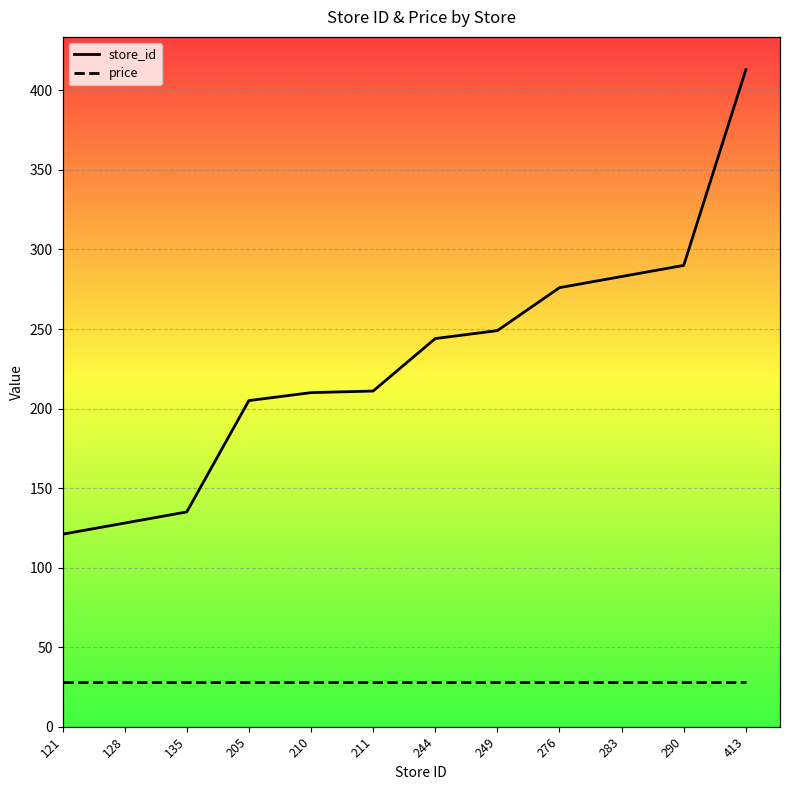

What is the difference between the highest and lowest values at 413?

384.8